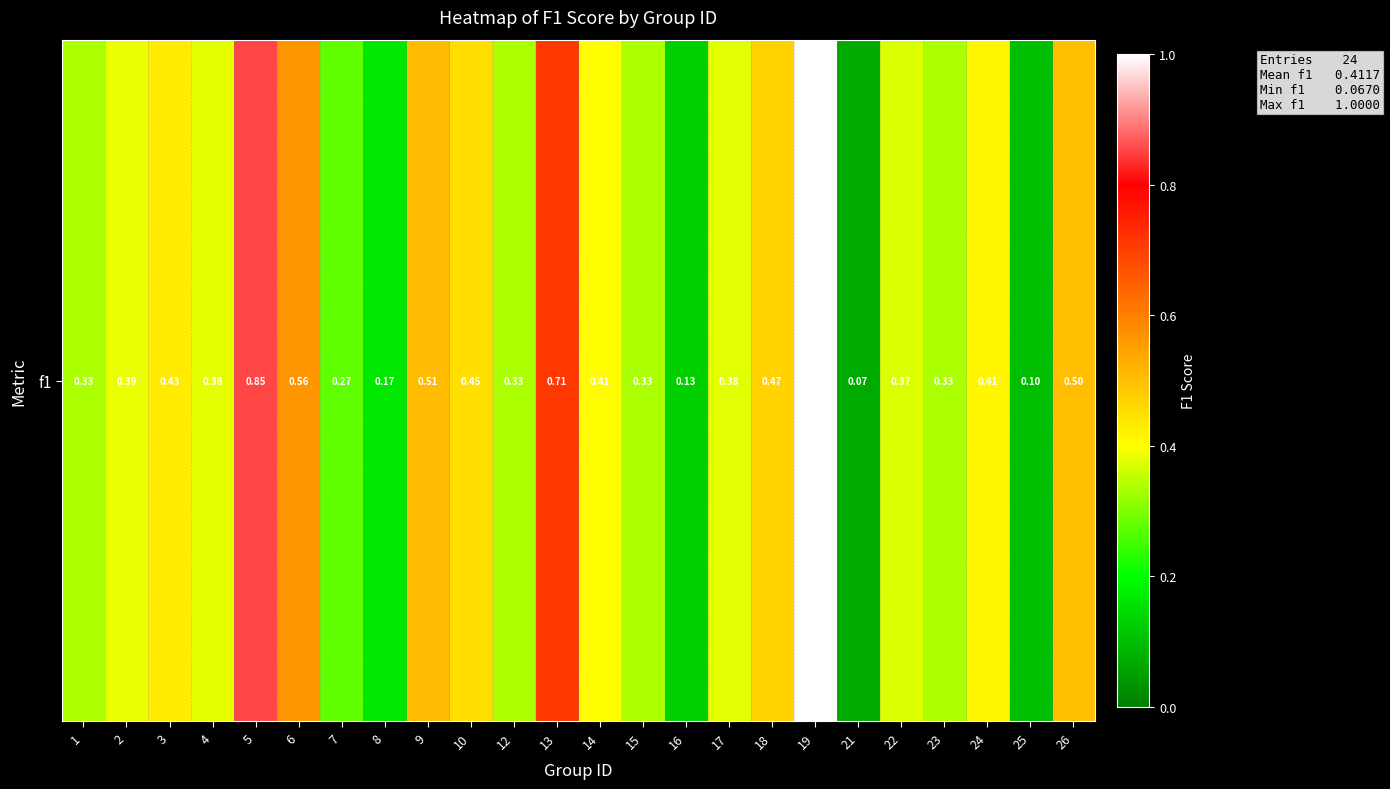

Reading right to left, transcribe all the data shown in this chart.

26=0.5	25=0.1	24=0.4	23=0.3	22=0.4	21=0.1	19=1.0	18=0.5	17=0.4	16=0.1	15=0.3	14=0.4	13=0.7	12=0.3	10=0.5	9=0.5	8=0.2	7=0.3	6=0.6	5=0.9	4=0.4	3=0.4	2=0.4	1=0.3